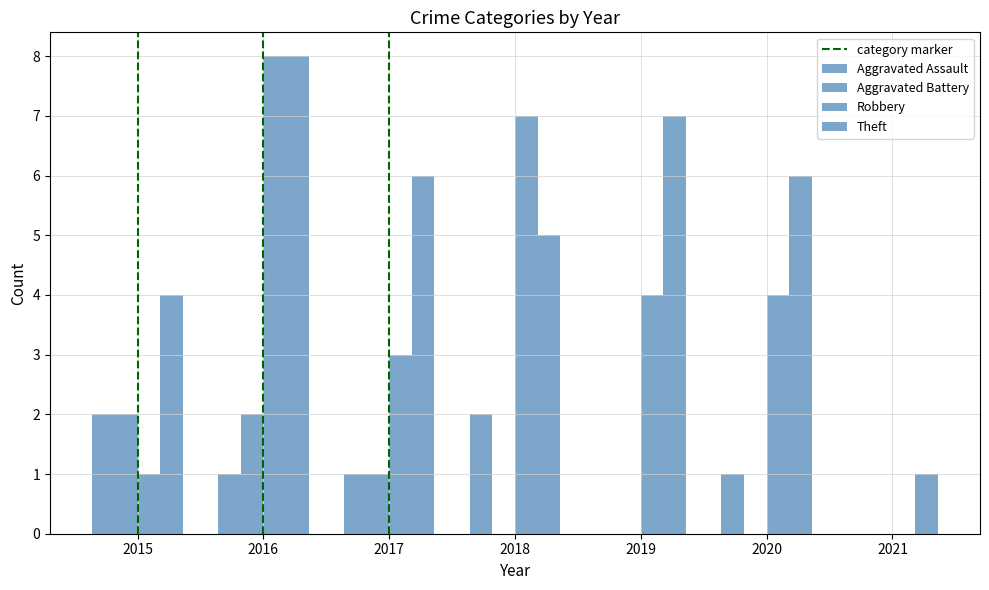

How many categories are shown in the chart?

7